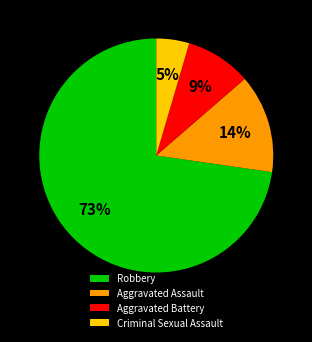

Which slice is the largest?

Robbery